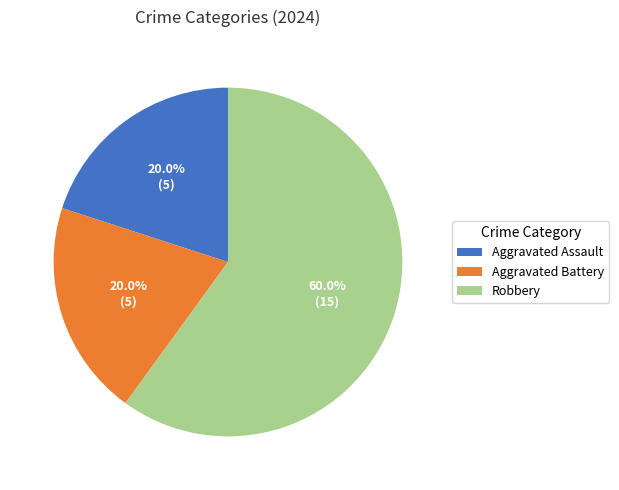

How many segments does this pie chart have?

3